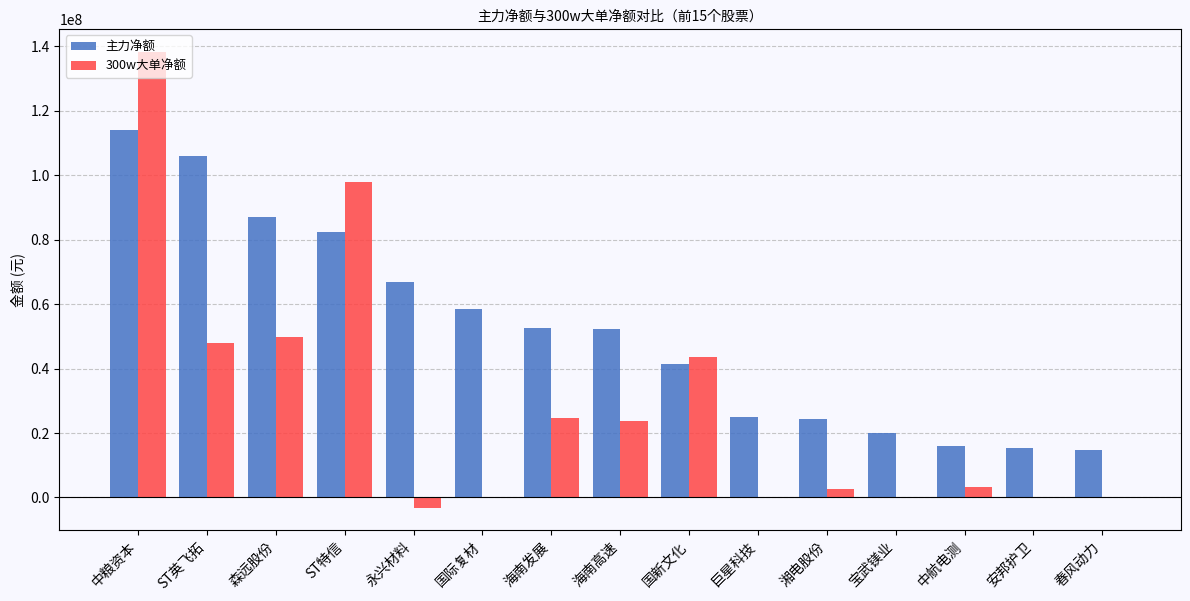

At which category is the sum across all series the highest?

中粮资本